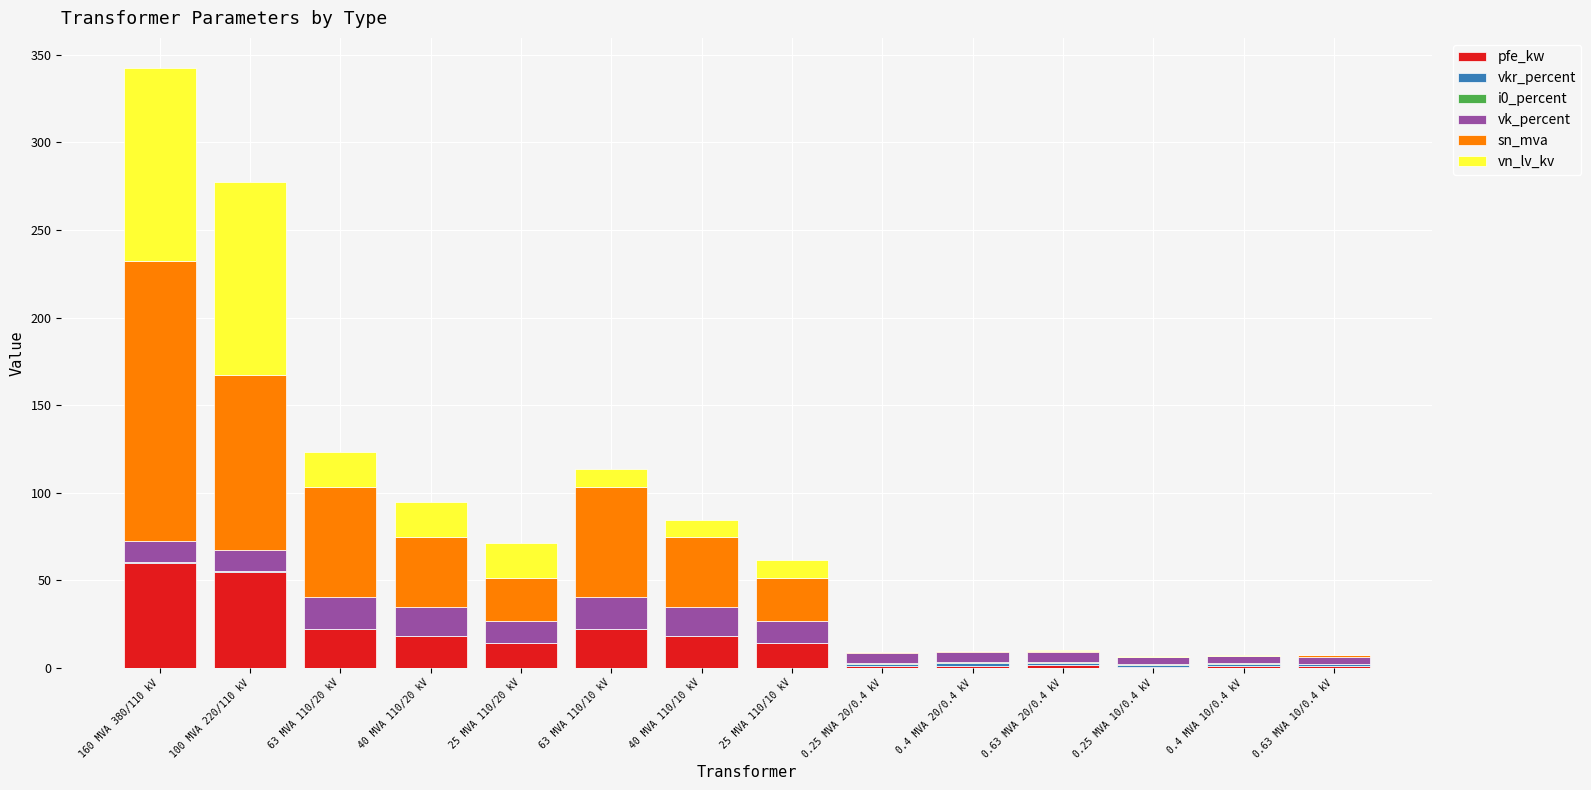

At which category is the sum across all series the highest?

160 MVA 380/110 kV